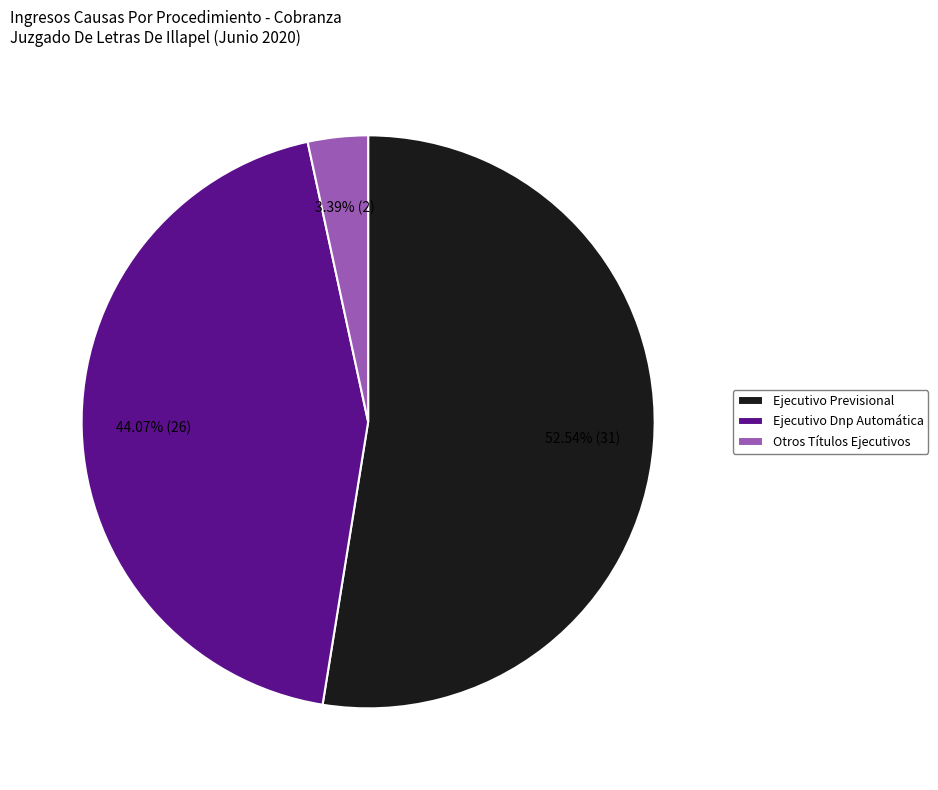

Rank the categories by value from highest to lowest.

Ejecutivo Previsional, Ejecutivo Dnp Automática, Otros Títulos Ejecutivos